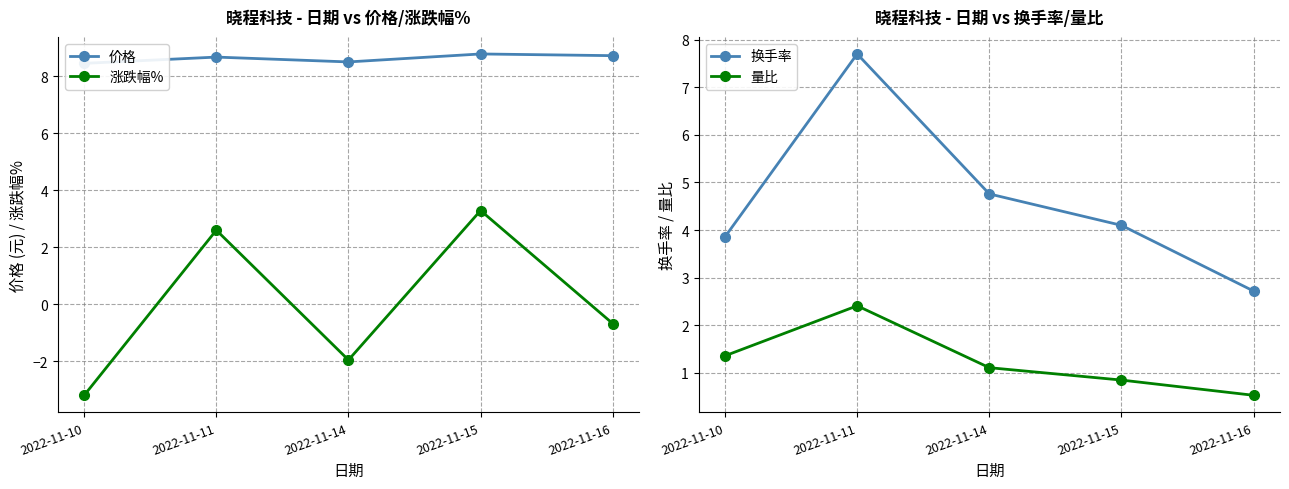

What is the spread (max minus min) of values at 2022-11-16?

9.4